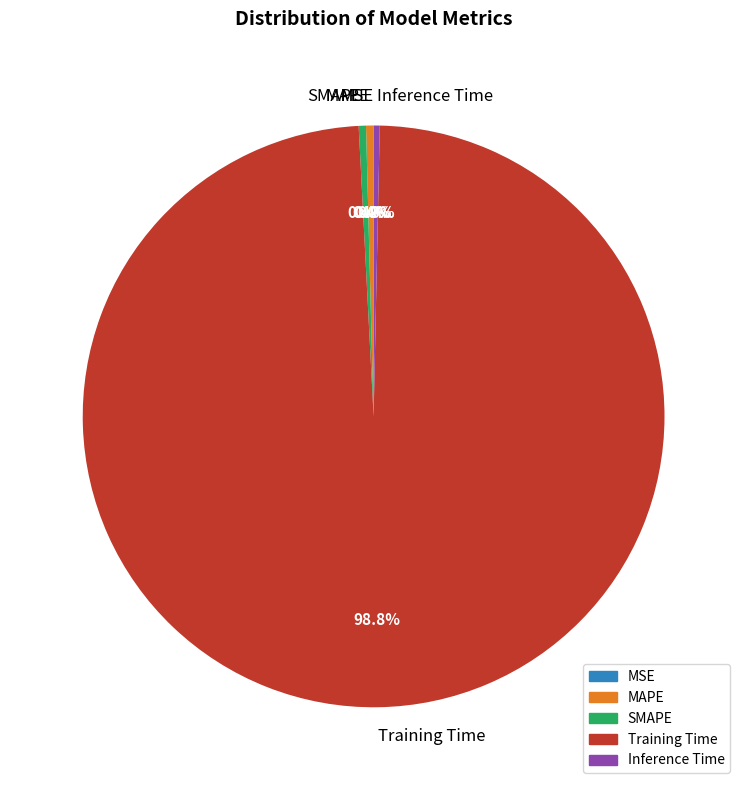

What is the largest slice in the pie chart?

Training Time